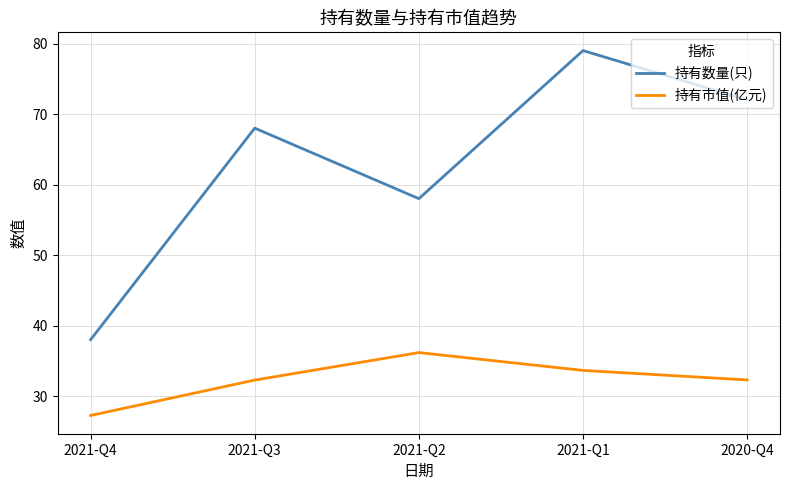

Which series has the widest spread of values?

持有数量(只)